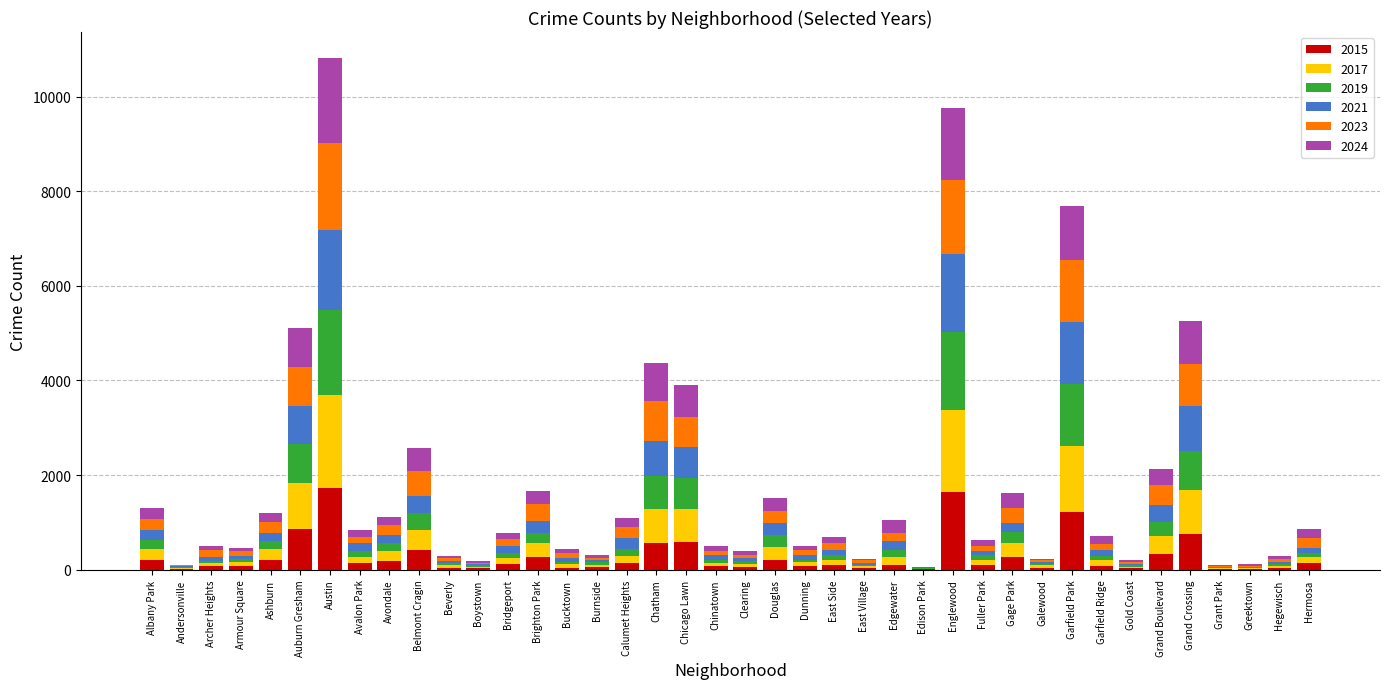

What are all the series names shown in the legend?

2015, 2017, 2019, 2021, 2023, 2024